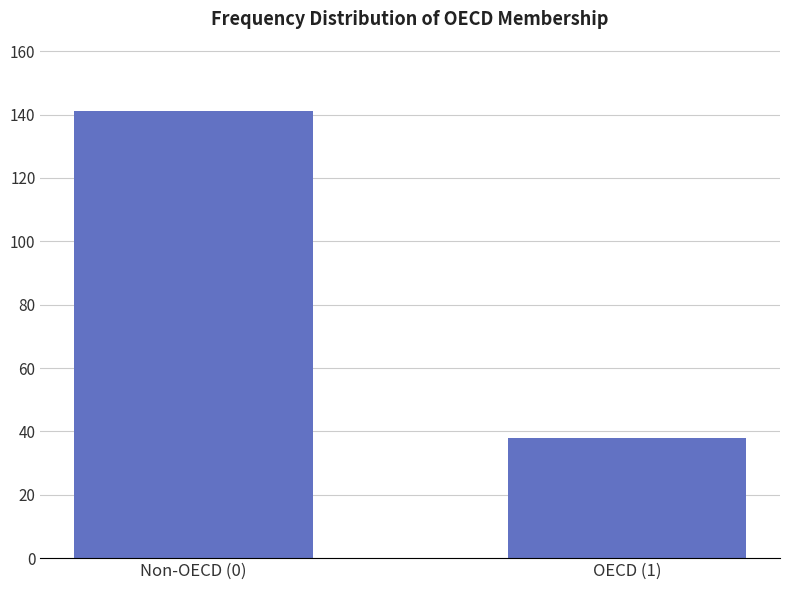

Reading left to right, list all the values displayed in this chart.

Non-OECD (0)=141	OECD (1)=38